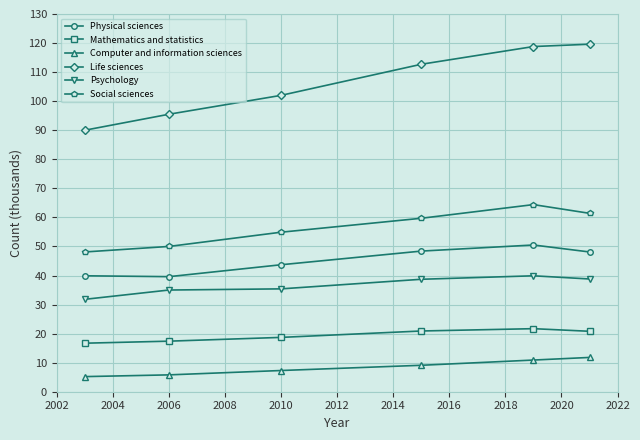

What is the highest value of the Life sciences series?

119.6